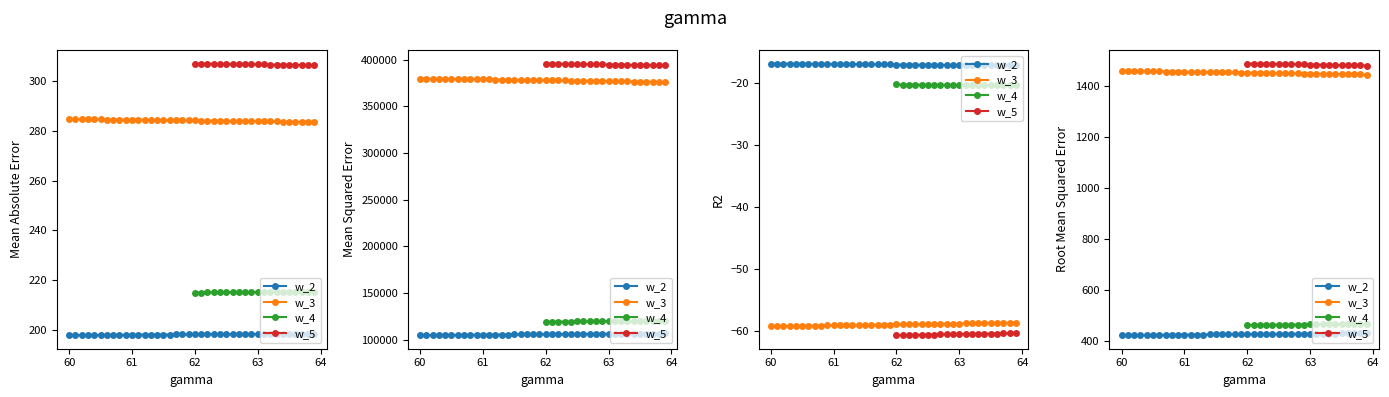

How many lines are shown in the chart?

4